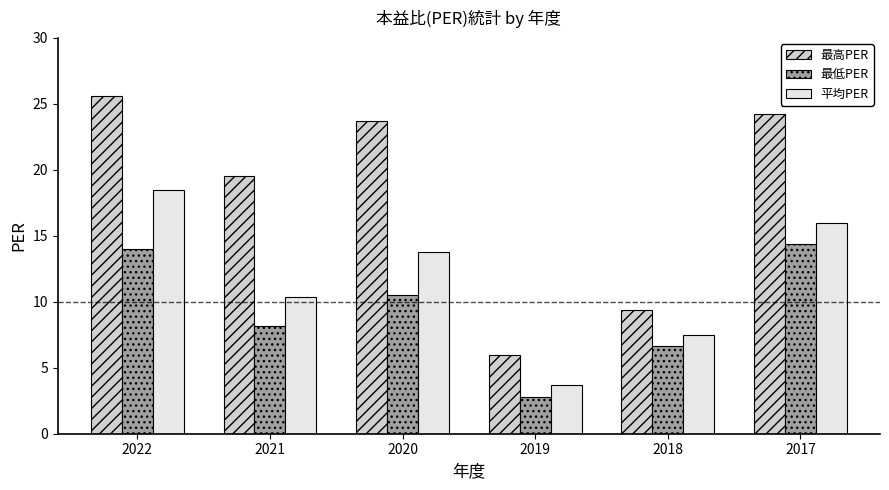

Which label corresponds to the largest value in the chart?

2022